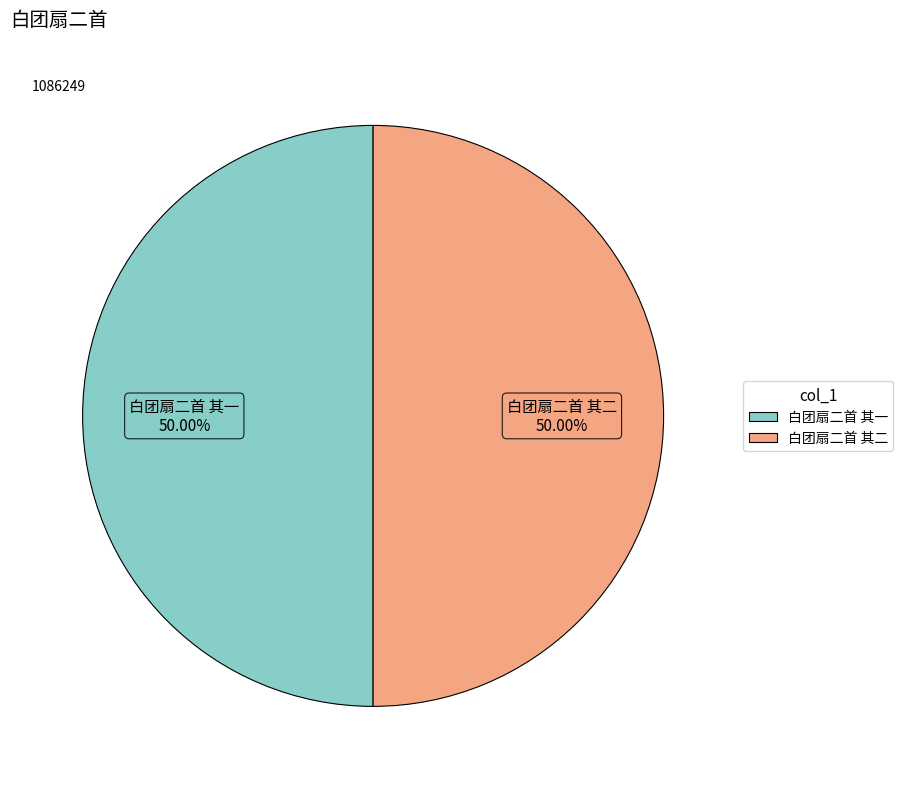

Combined, what portion of the pie is 白团扇二首 其一 and 白团扇二首 其二?

100.0%